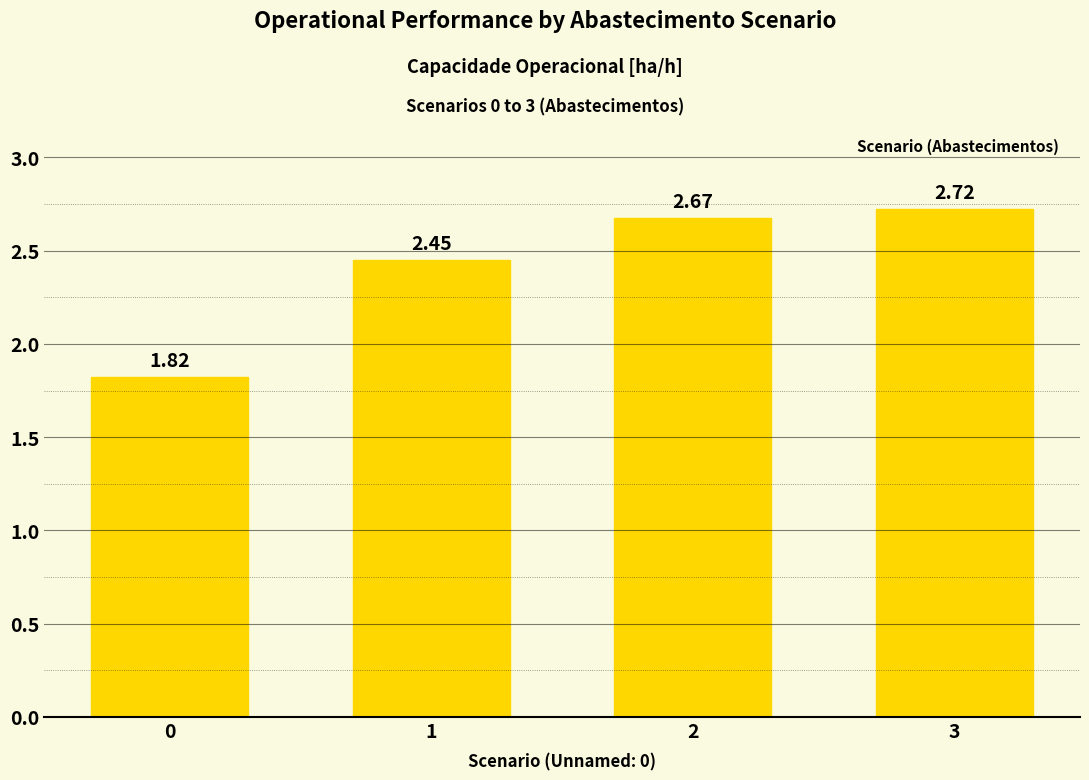

Rank the categories by value from highest to lowest.

3, 2, 1, 0